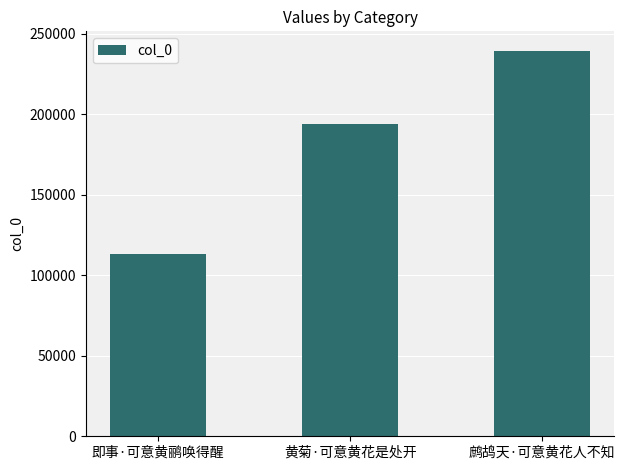

What is the difference between the values at 黄菊·可意黄花是处开 and 鹧鸪天·可意黄花人不知?

45710